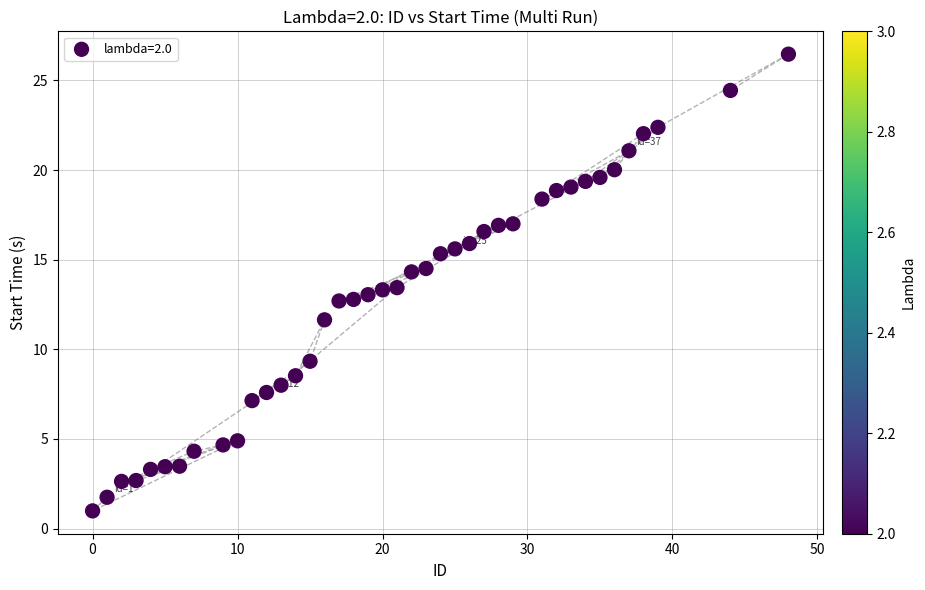

What is the range of Y values (max minus min)?

25.5